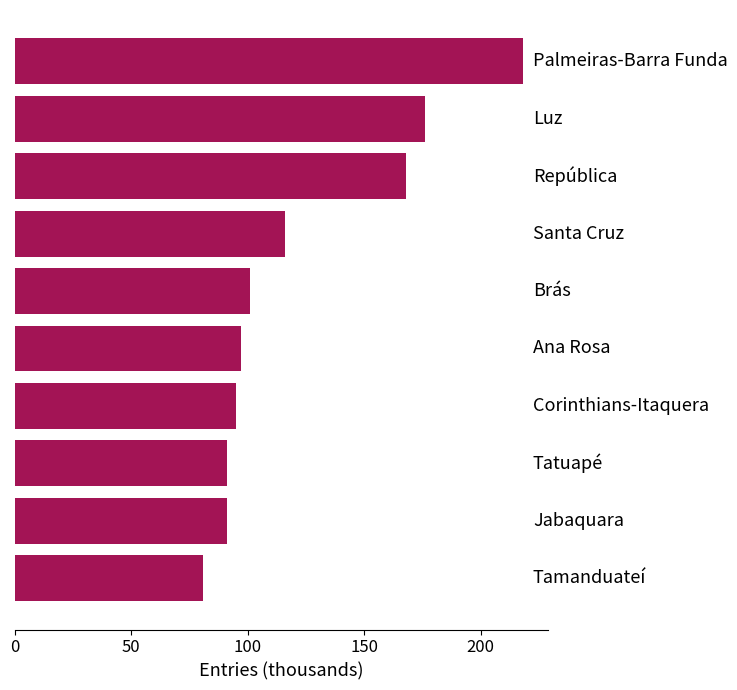

Reading bottom to top, extract all data points from this chart.

81	91	91	95	97	101	116	168	176	218